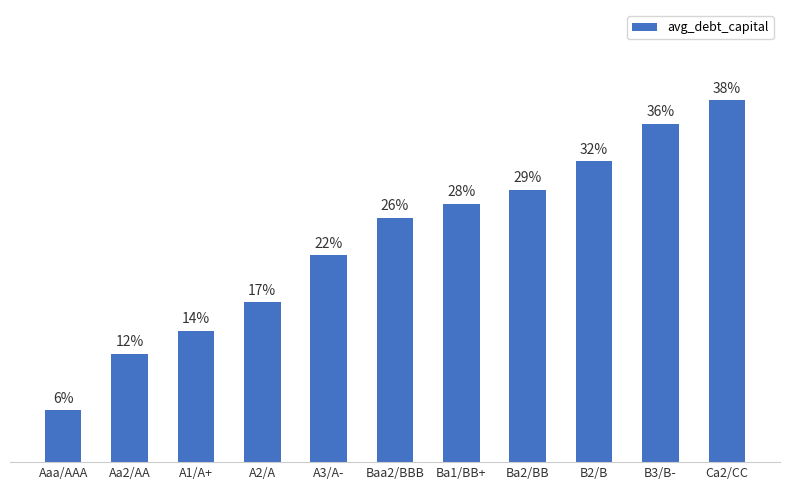

List the labels in order of value, smallest first.

Aaa/AAA, Aa2/AA, A1/A+, A2/A, A3/A-, Baa2/BBB, Ba1/BB+, Ba2/BB, B2/B, B3/B-, Ca2/CC